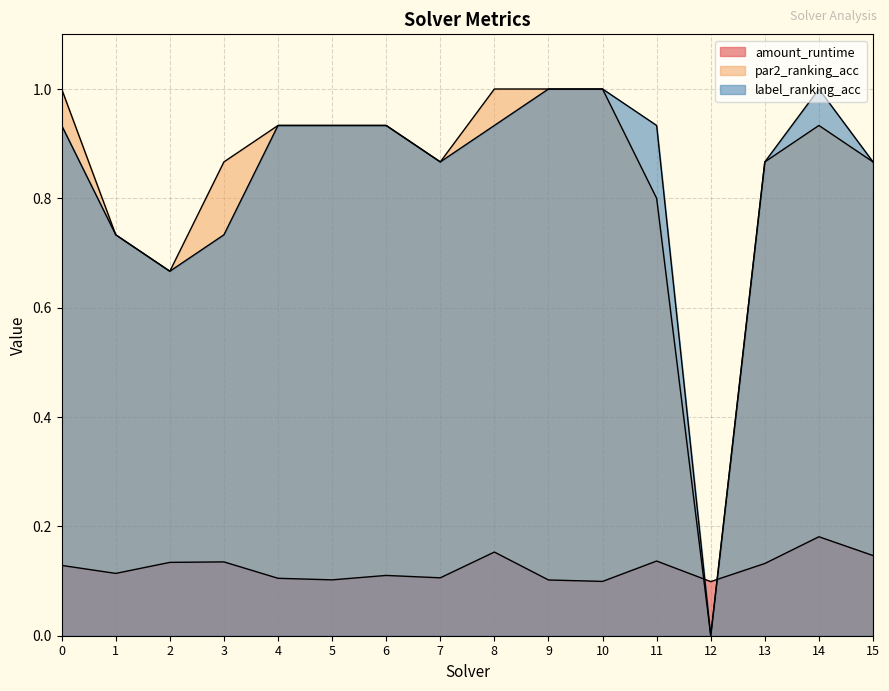

Is it true that amount_runtime equals 0.2 at 6?

False